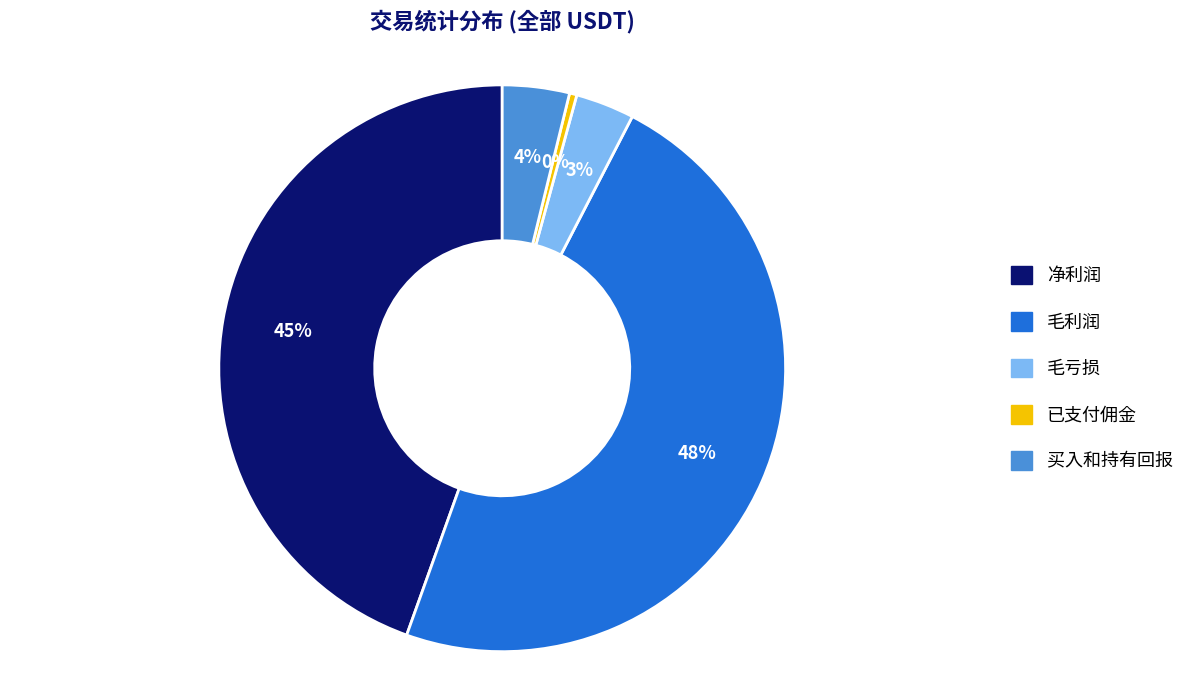

To the nearest percent, what is the difference between the 净利润 and 毛利润 slice percentages?

3%